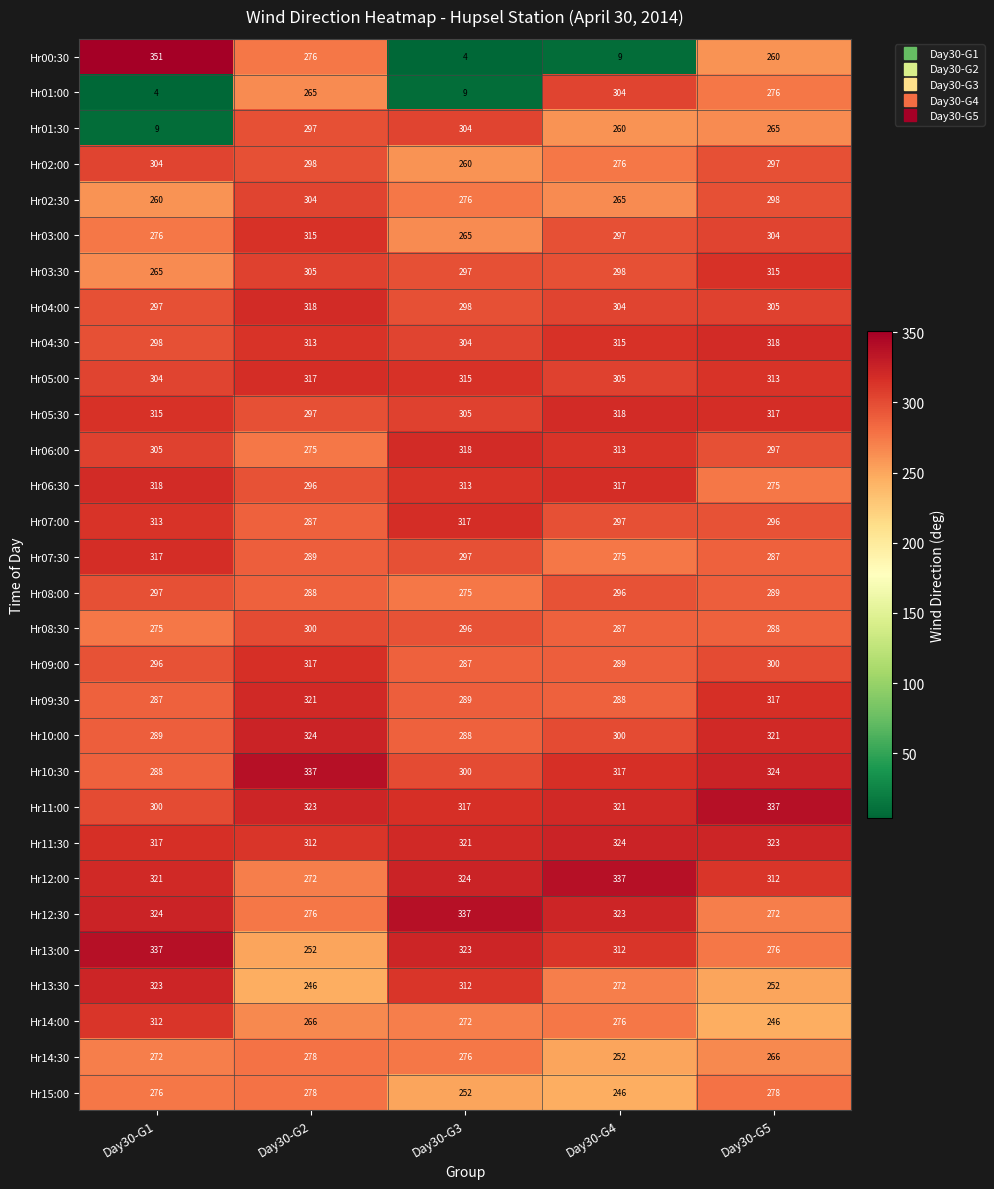

What is the spread (max minus min) of values at Day30-G4?

328